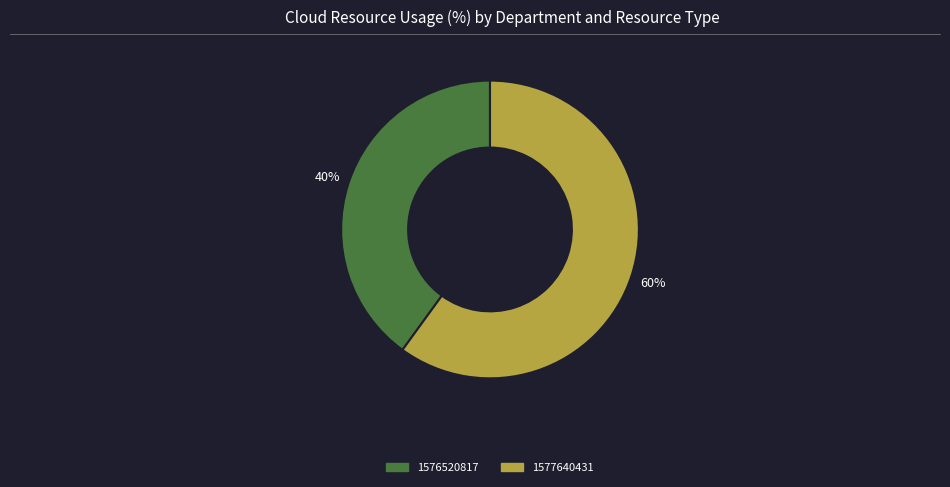

Count the number of slices in the pie.

2